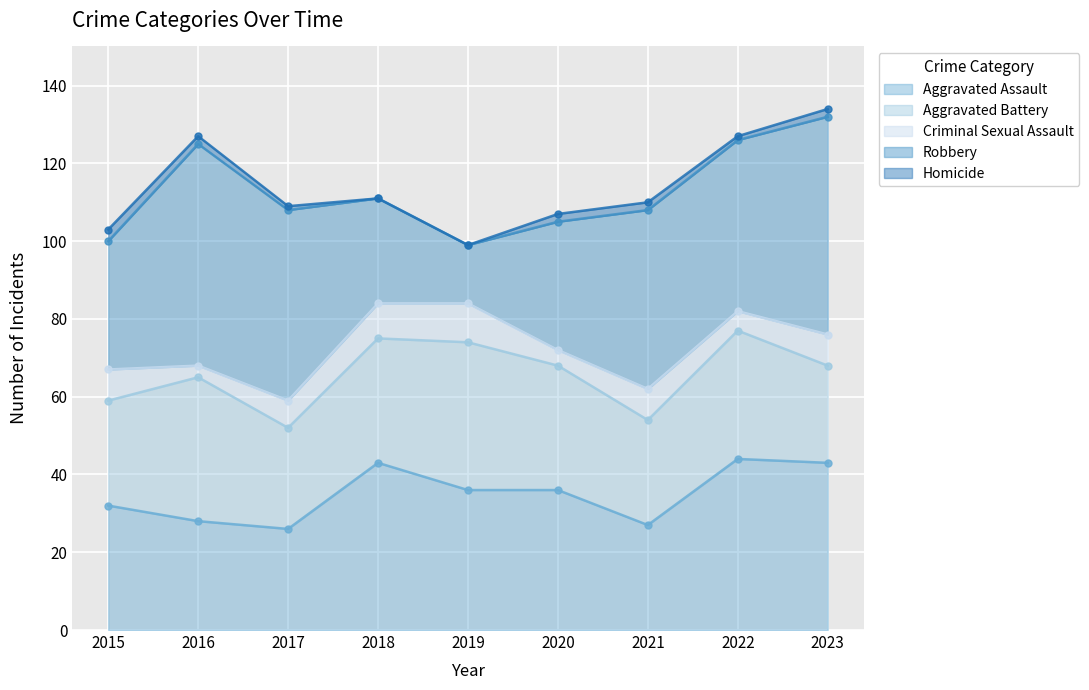

What is the value of the Homicide point at the 7th from the left?

2